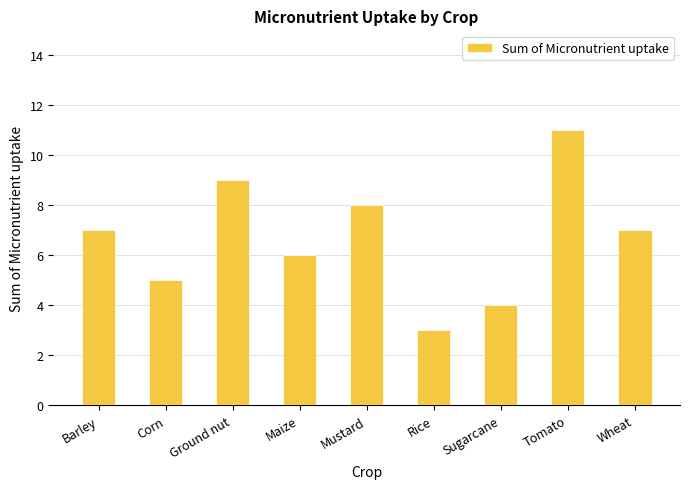

What position from the left is Barley?

1